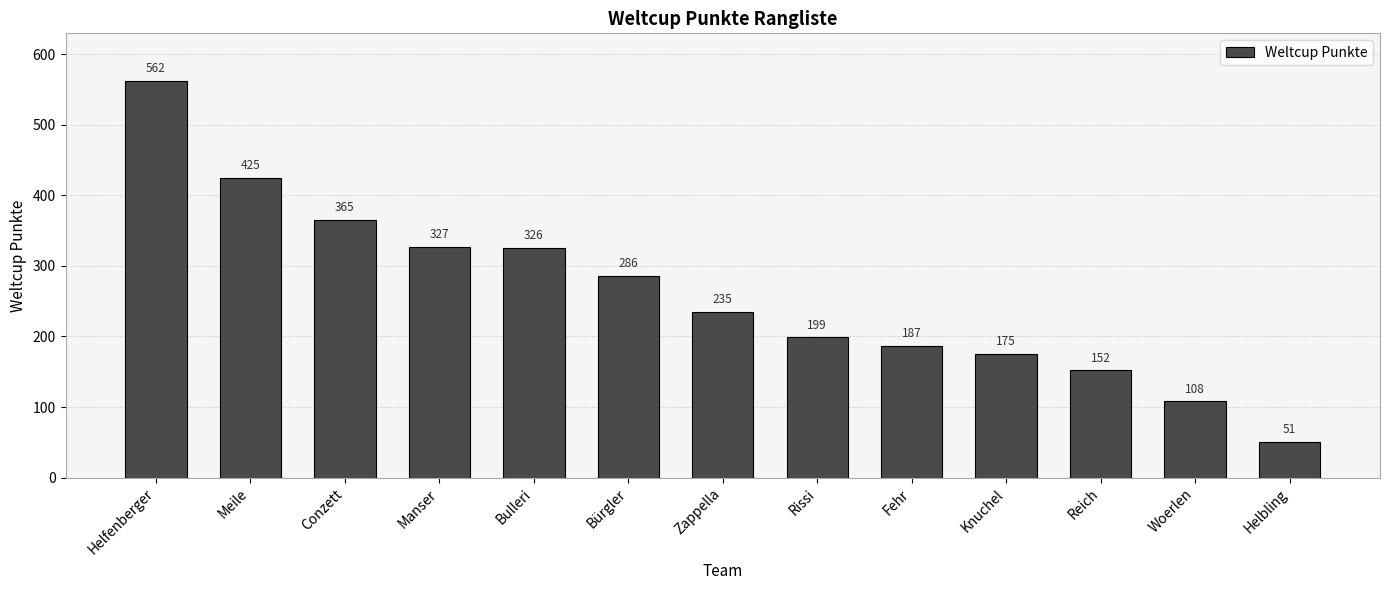

Approximately how many times larger is the value at Rissi compared to Fehr?

1.1